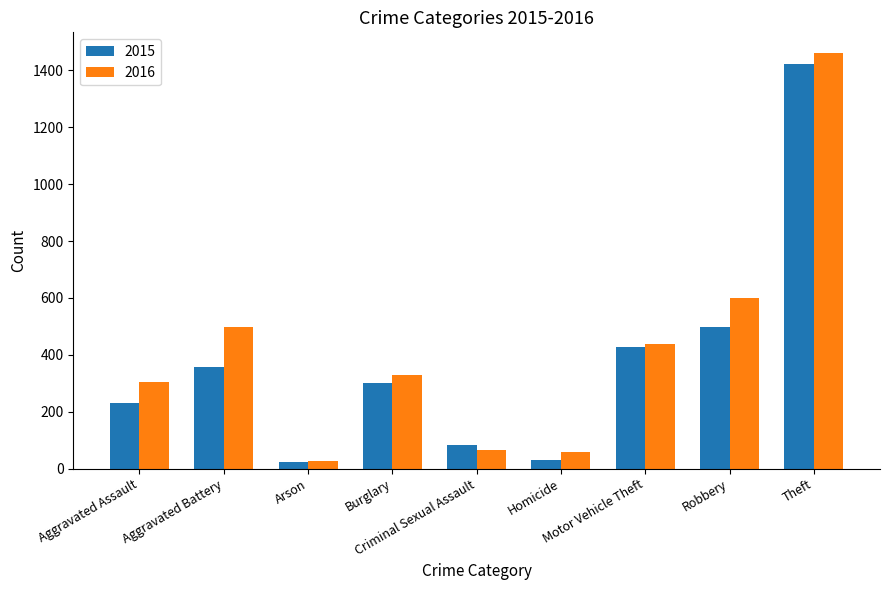

What is the difference between the 2015 values at Theft and Robbery?

923